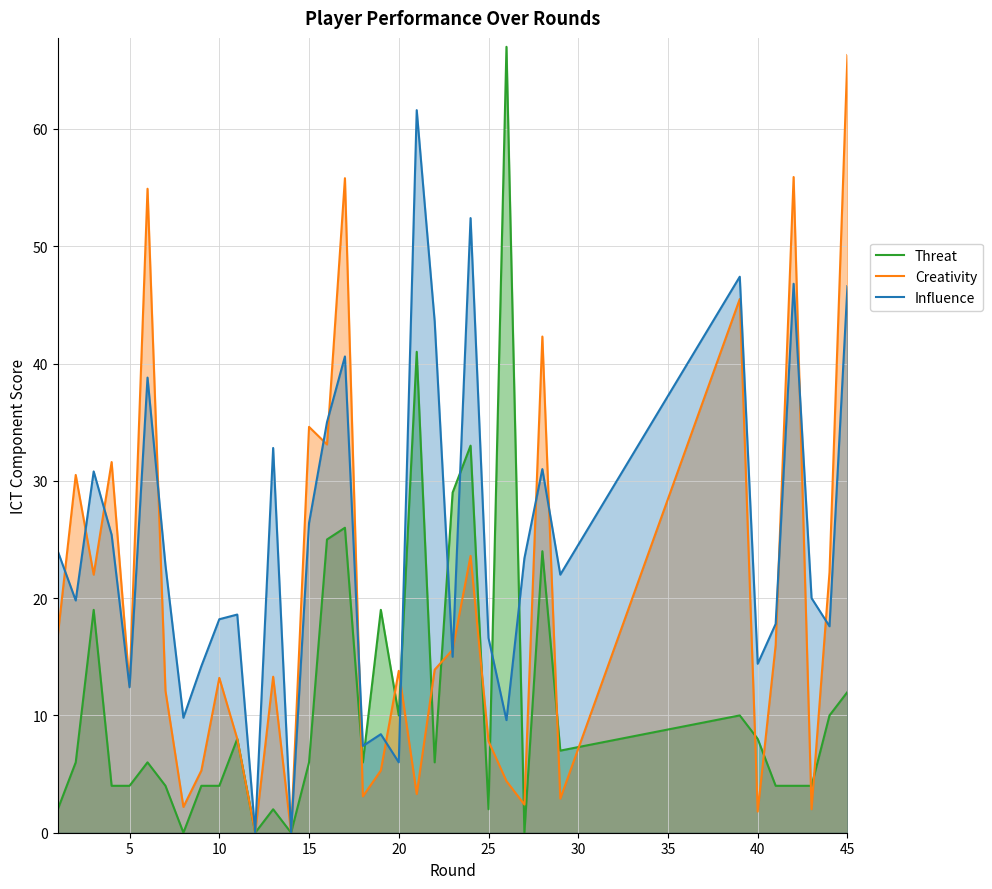

Which series has the widest spread of values?

Threat